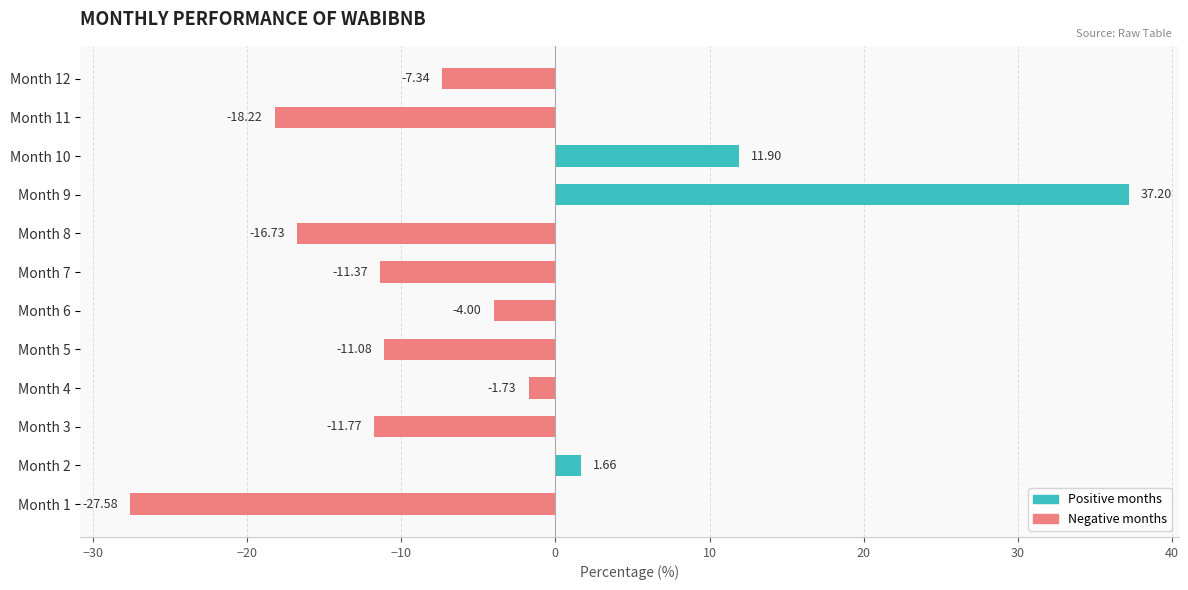

How many negative values are there?

9